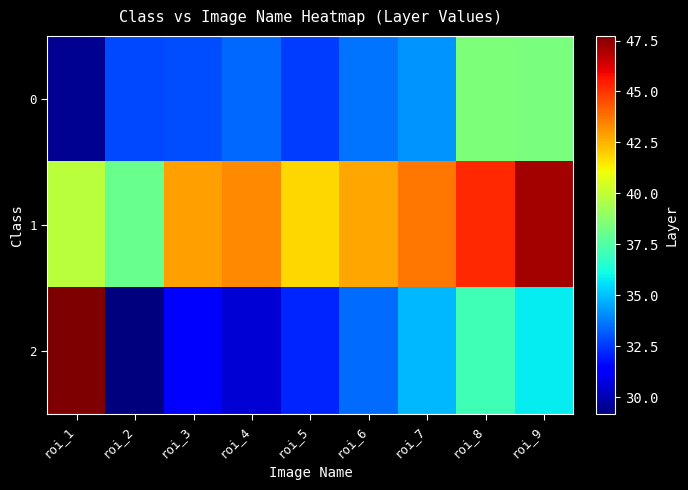

At roi_2, list the series in order from smallest to largest.

2, 0, 1